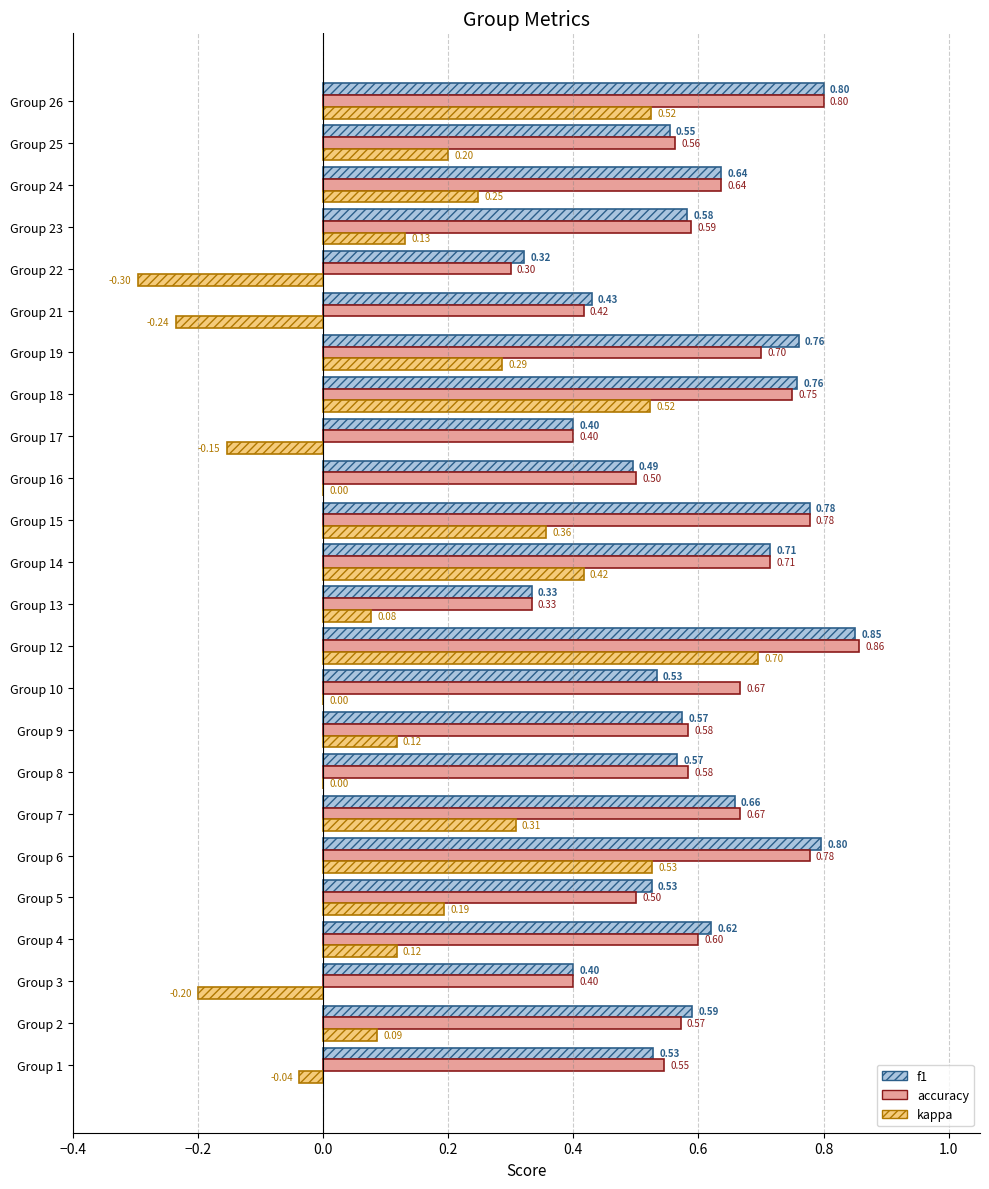

How many accuracy values are between 0 and 1?

24